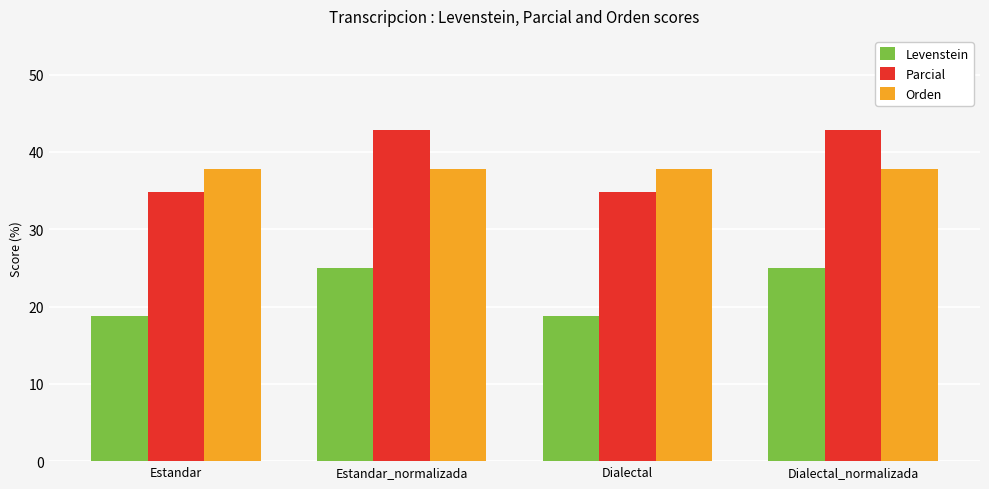

How many data points does each series have?

4